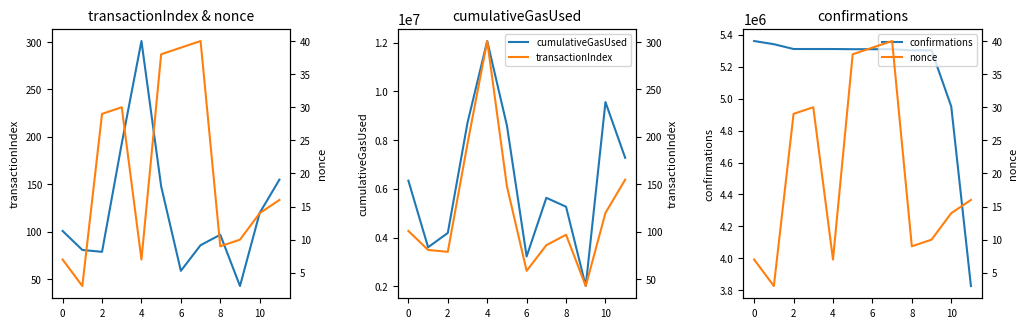

What is the greatest value displayed?

12069391